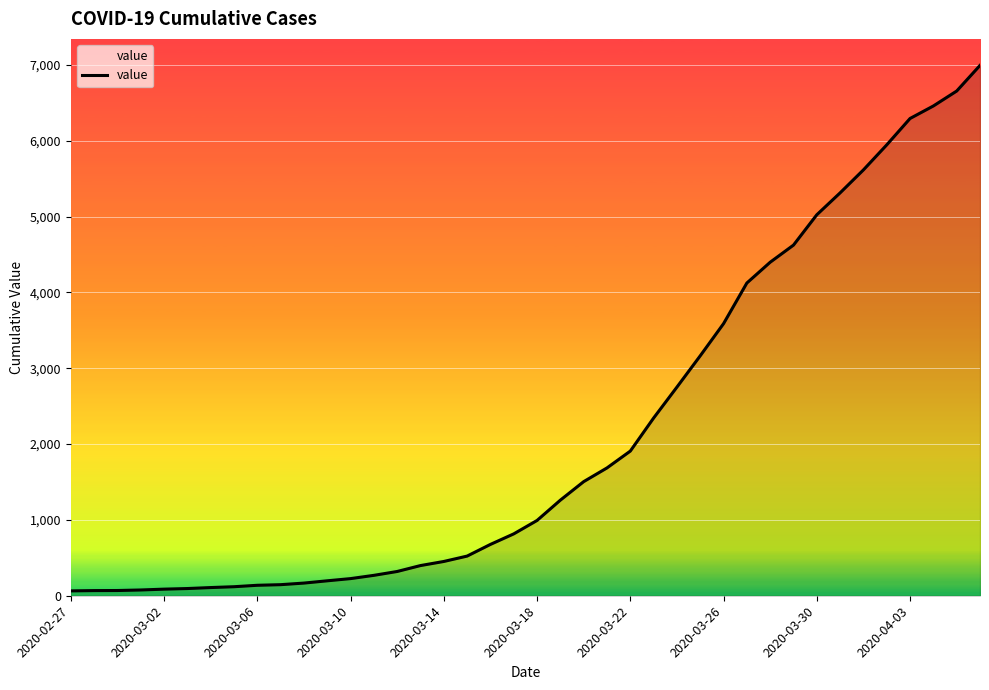

What is the maximum value shown in the chart?

6995